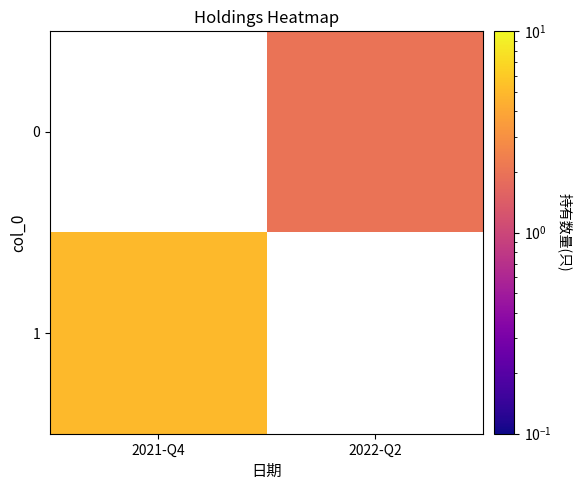

Count the number of categories in the chart.

2